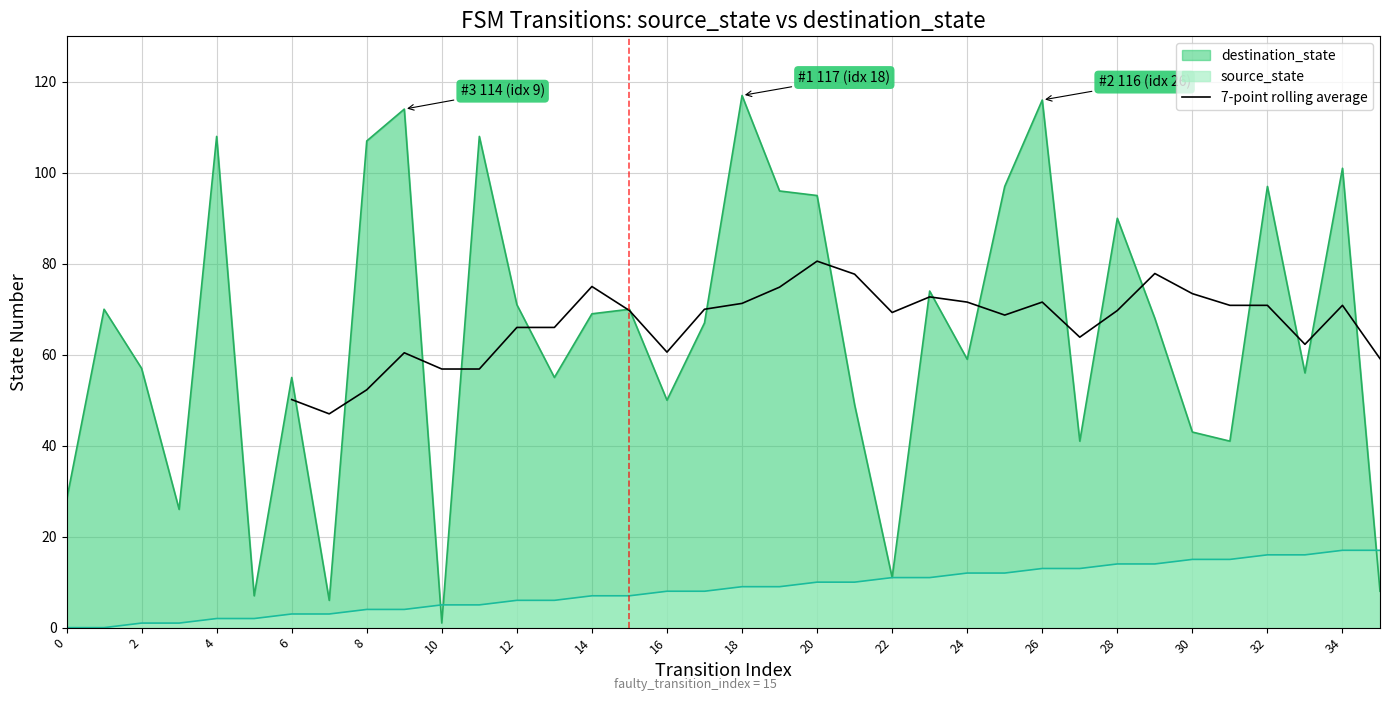

What is the maximum value for source_state?

17